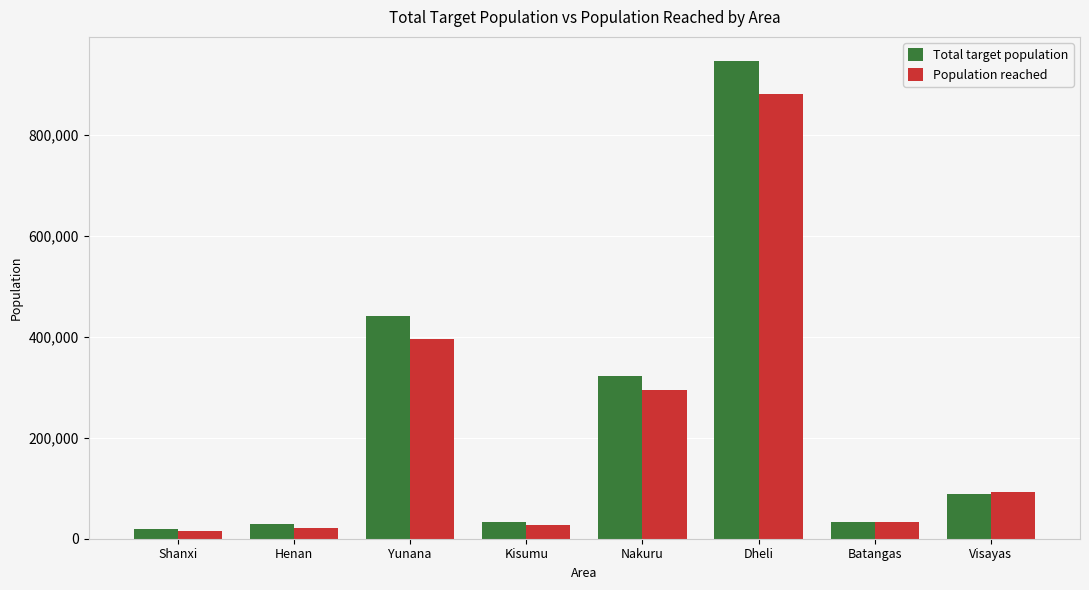

What is the difference between the maximum and minimum values in the Population reached series?

864719.5